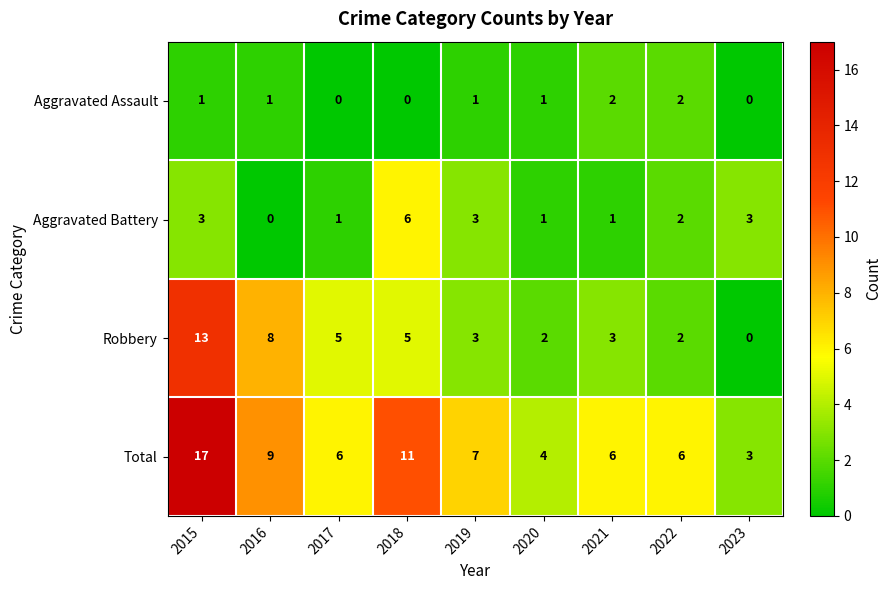

What is the total value across all series at 2017?

12